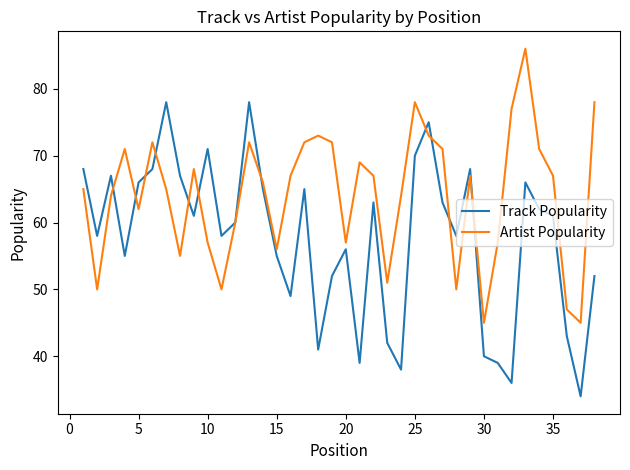

What is the minimum value shown in the chart?

34